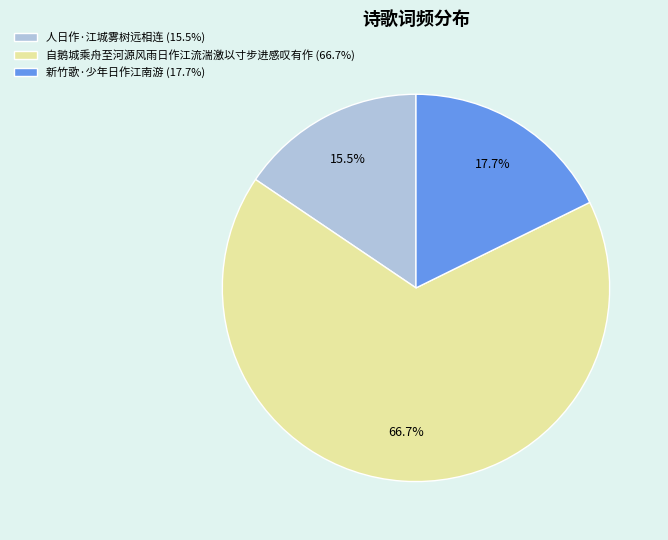

Which category has the smallest portion of the pie?

人日作·江城雾树远相连